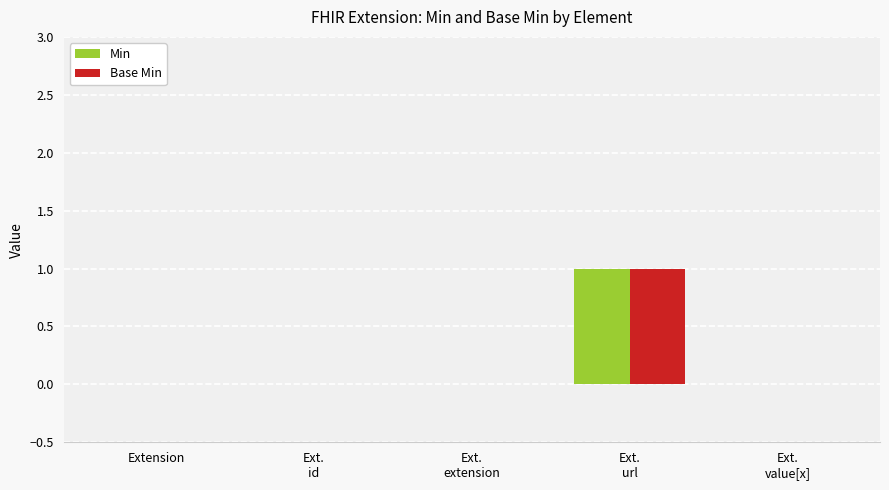

Are the bars horizontal?

No